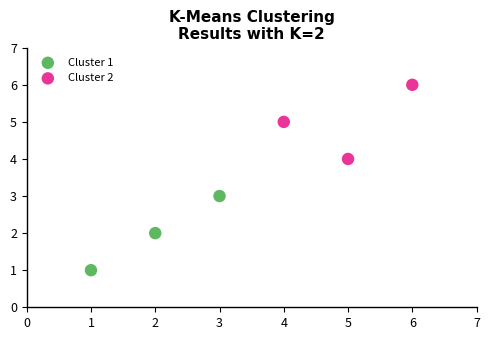

Which series contains the highest Y value?

Cluster 2